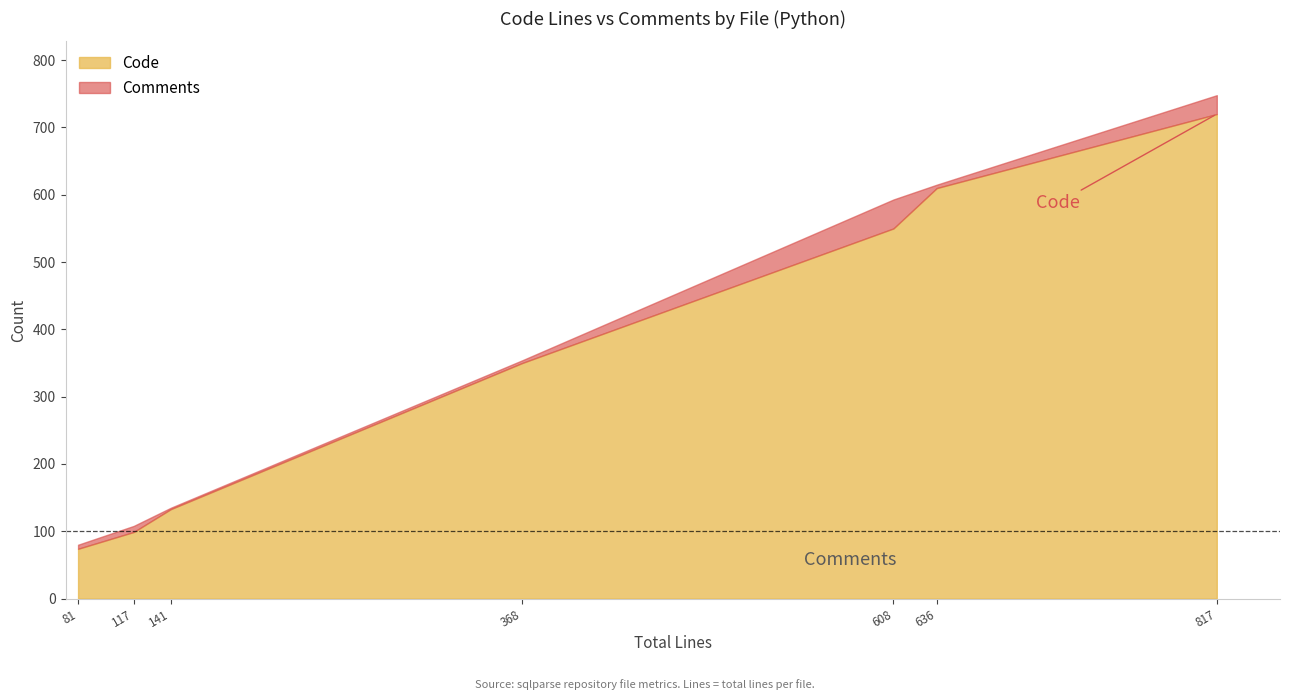

What is the difference between the highest and lowest values at keywords.py?

692